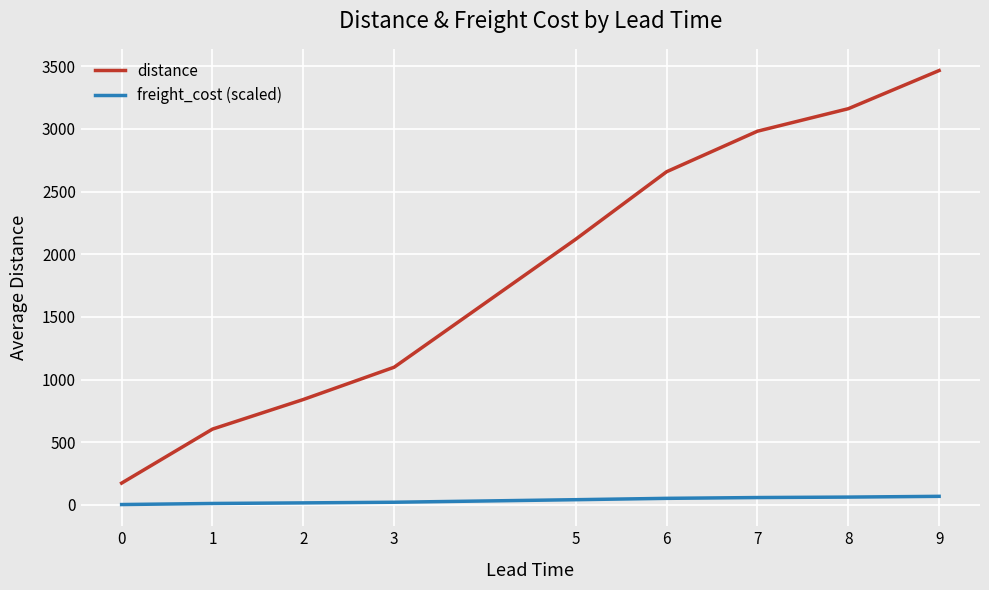

At how many categories does at least one series exceed 1340?

5